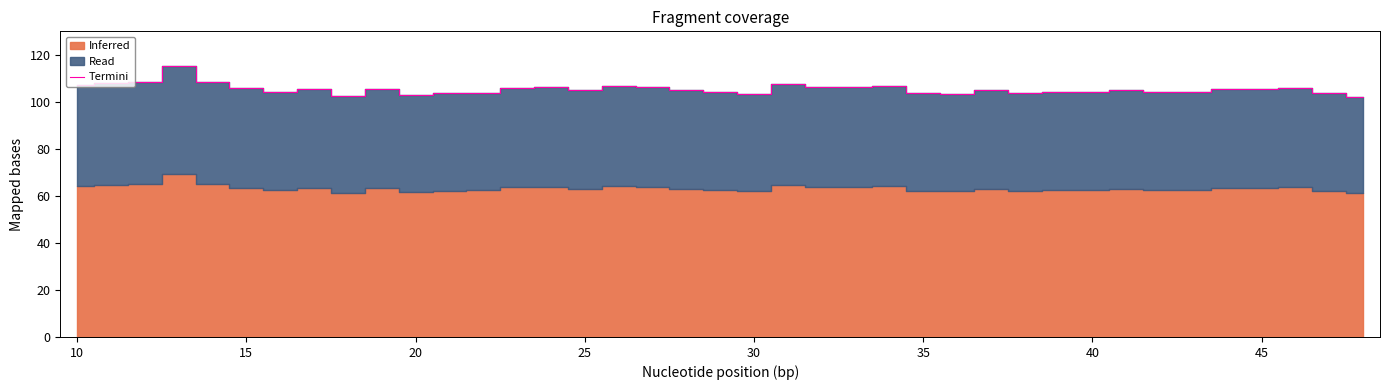

How many lines are shown in the chart?

1